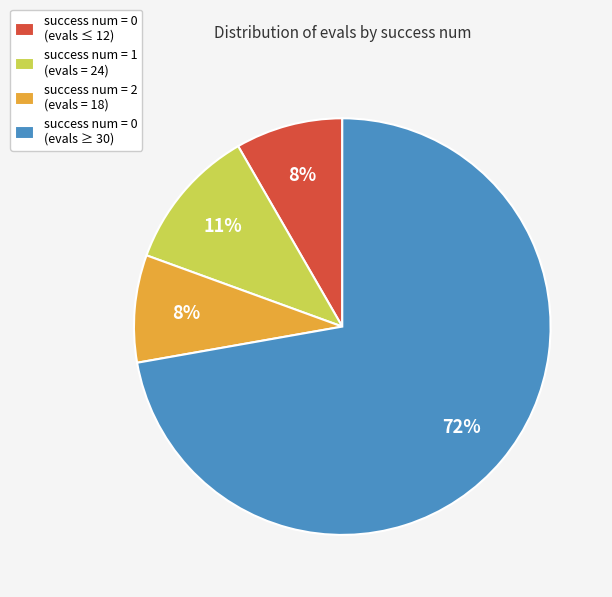

How many slices are in this pie chart?

4